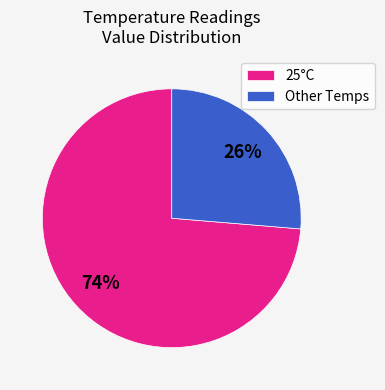

How many segments does this pie chart have?

2